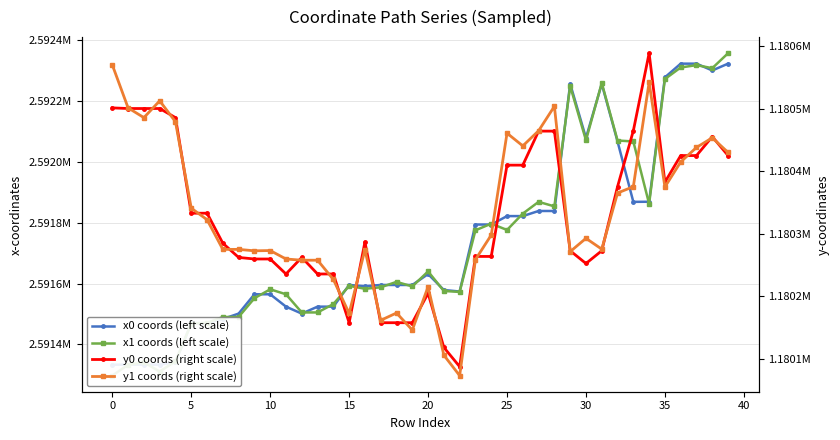

Is it true that x0 coords (left scale) equals 3726656.8 at 0?

False